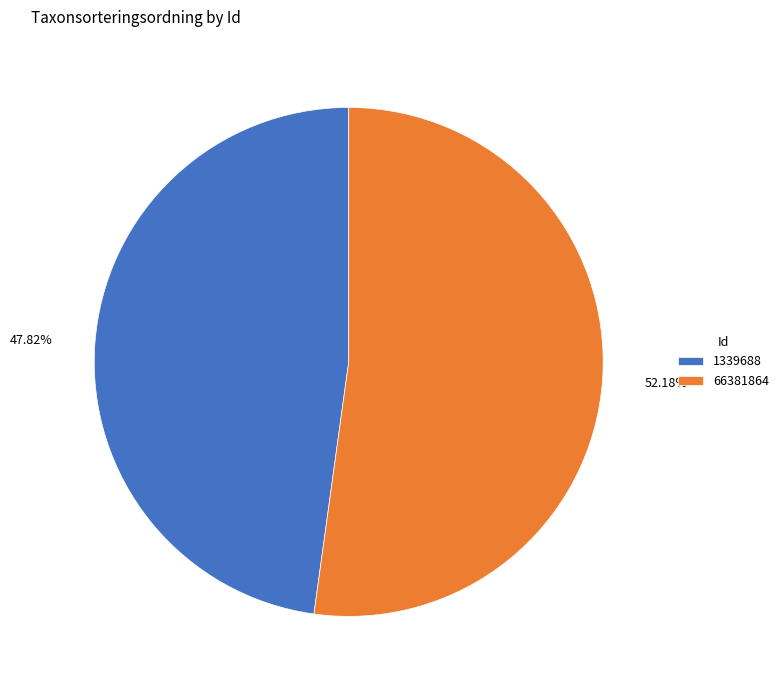

To the nearest percent, what percentage of the pie is 1339688?

48%